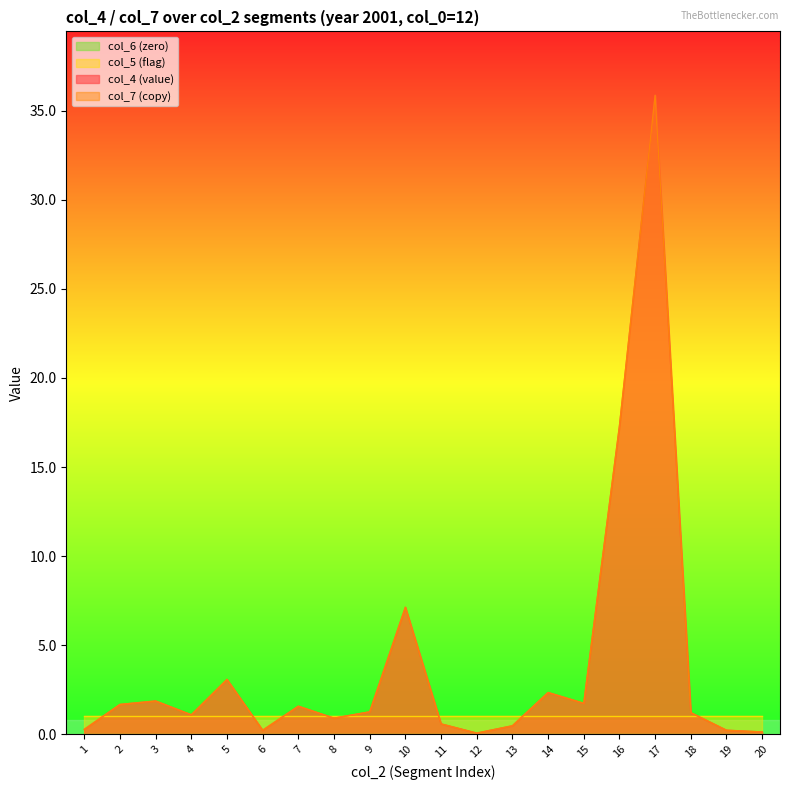

At how many categories does at least one series exceed 35?

1